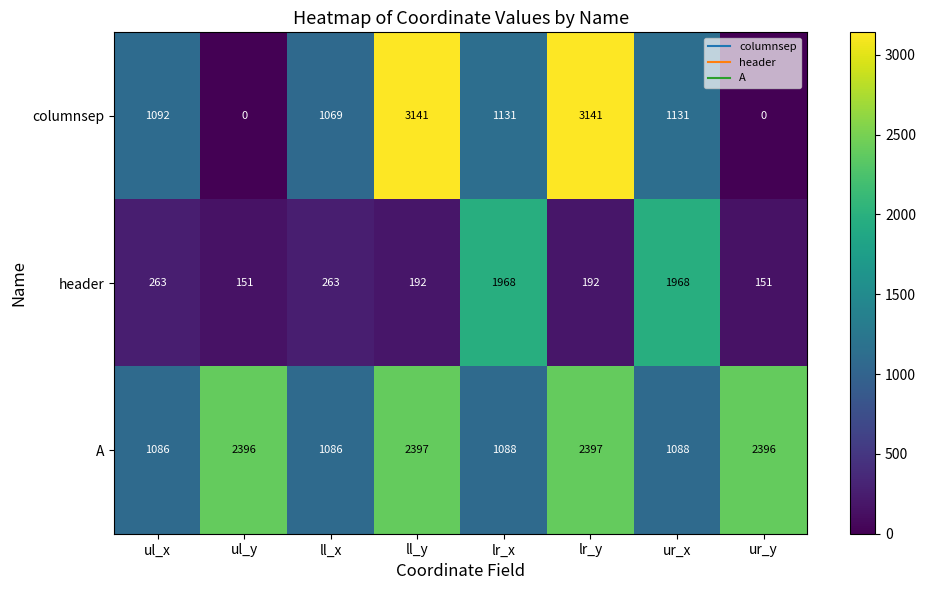

Which series has the largest range (max minus min)?

columnsep